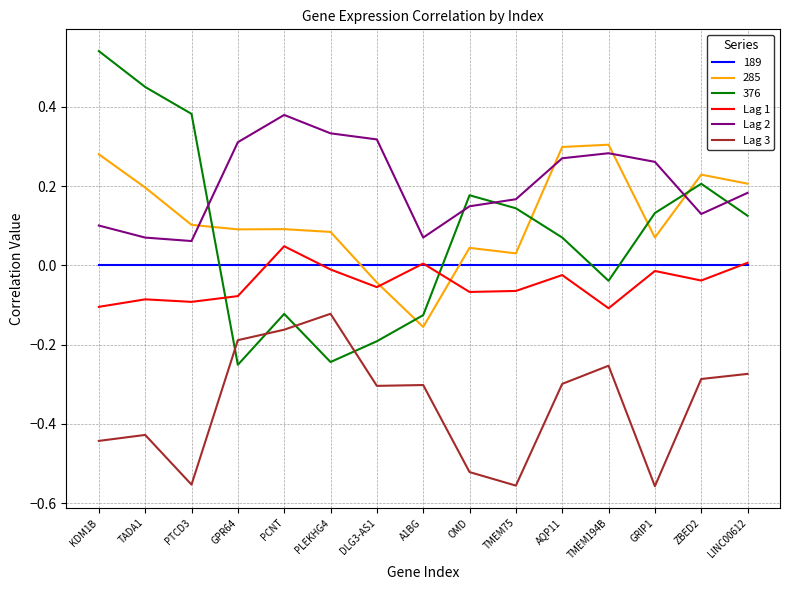

What is the spread (max minus min) of values at TMEM194B?

0.6